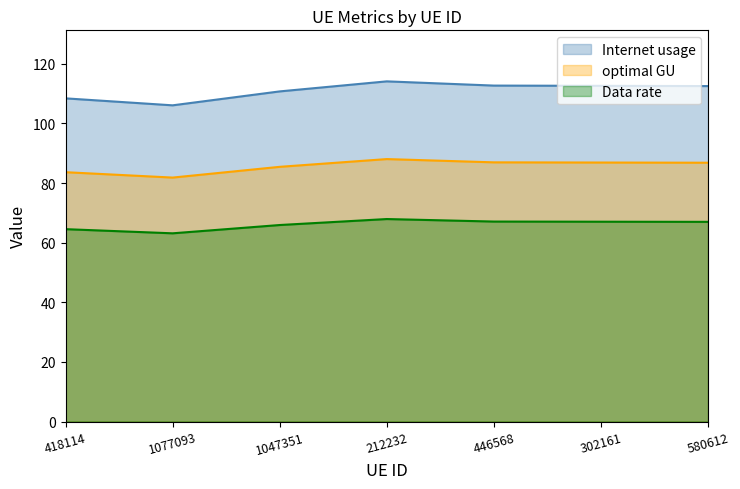

Where is the first local minimum for optimal GU?

1077093